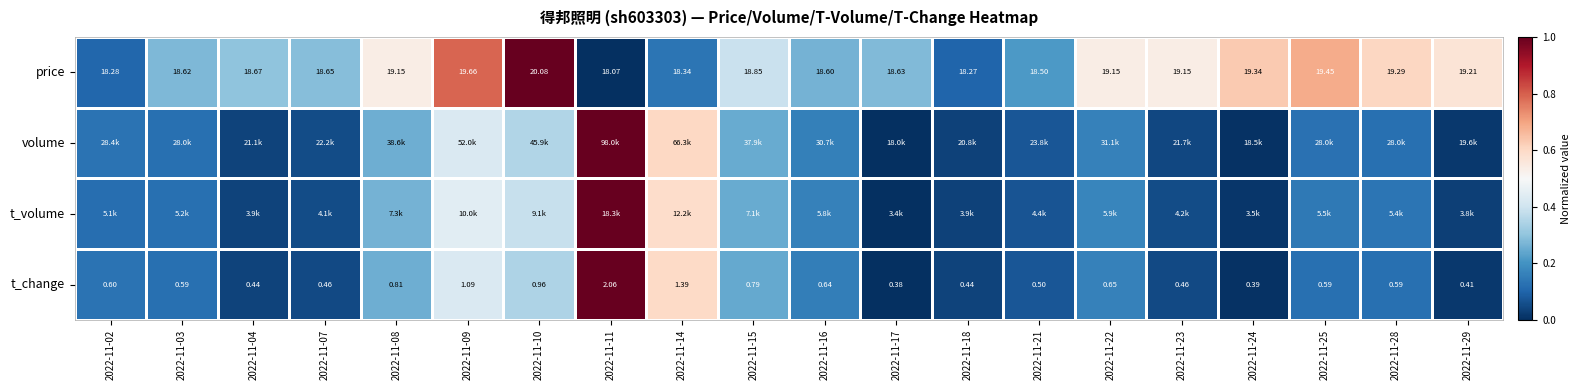

Between 2022-11-17 and 2022-11-16, which is larger?

2022-11-17